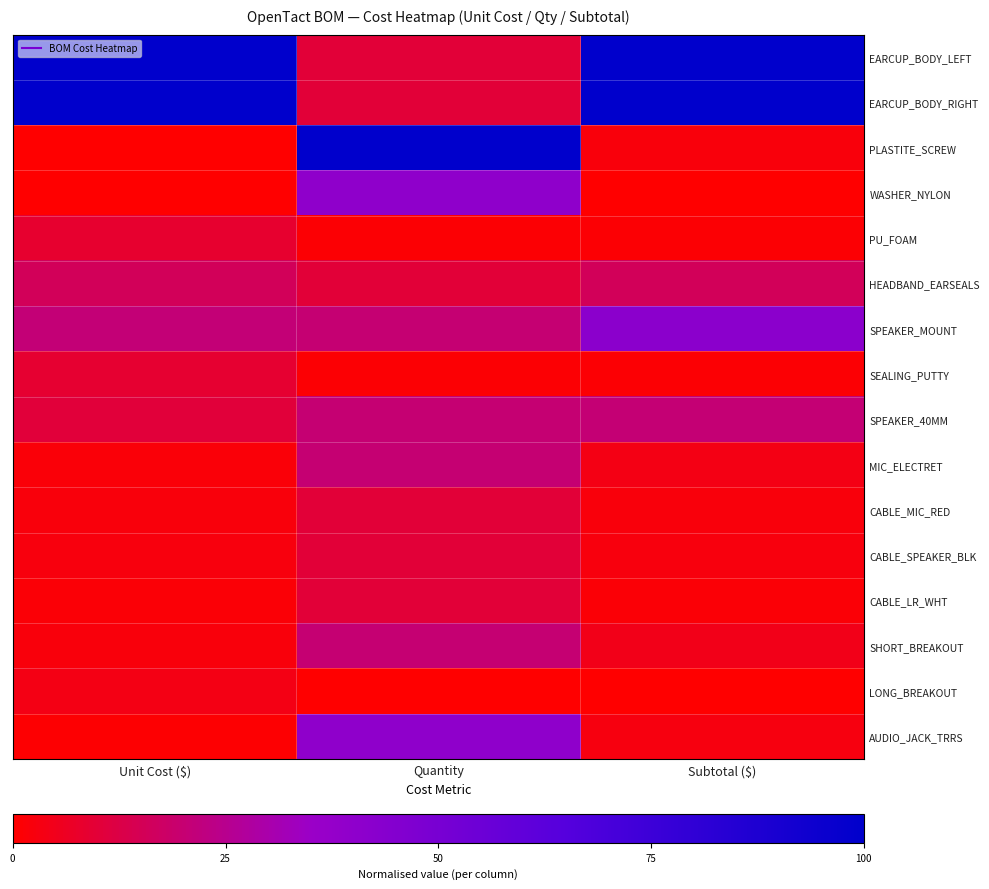

At which category is the sum across all series the highest?

Quantity